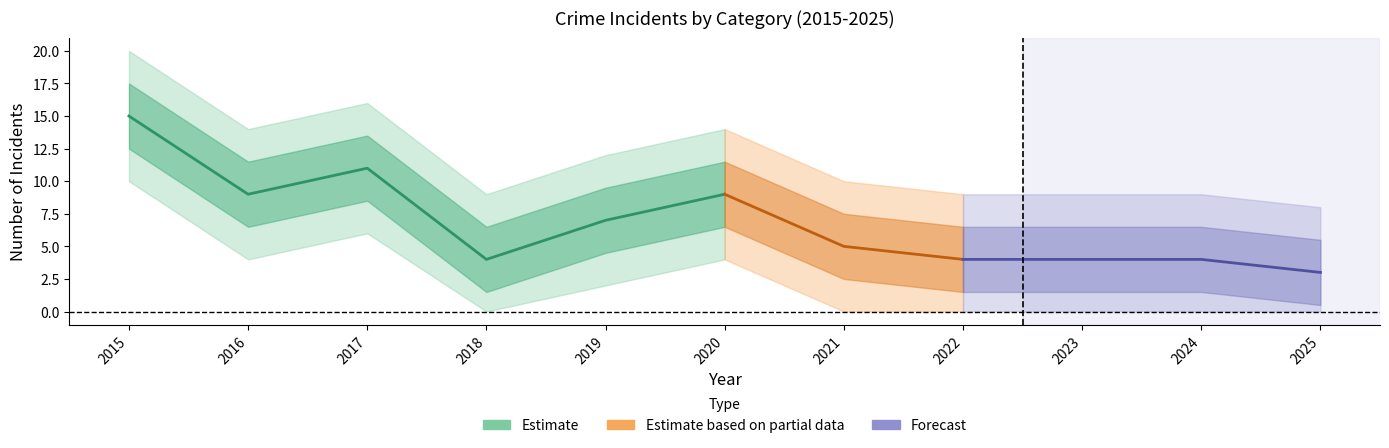

The Aggravated Battery series shows 1 at 2025. True or false?

False